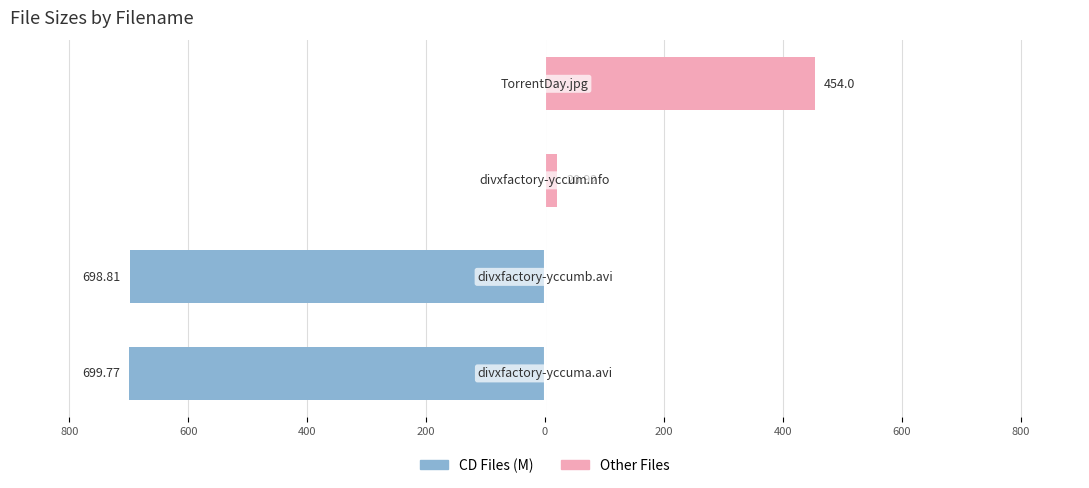

Is it true that CD Files (M) equals -698.8 at 600?

True